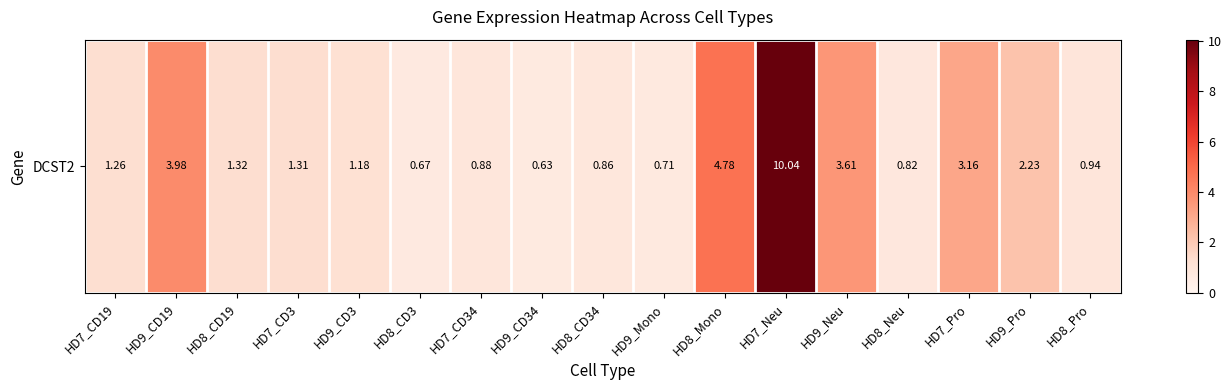

At which label does the data first exceed 1?

HD7_CD19